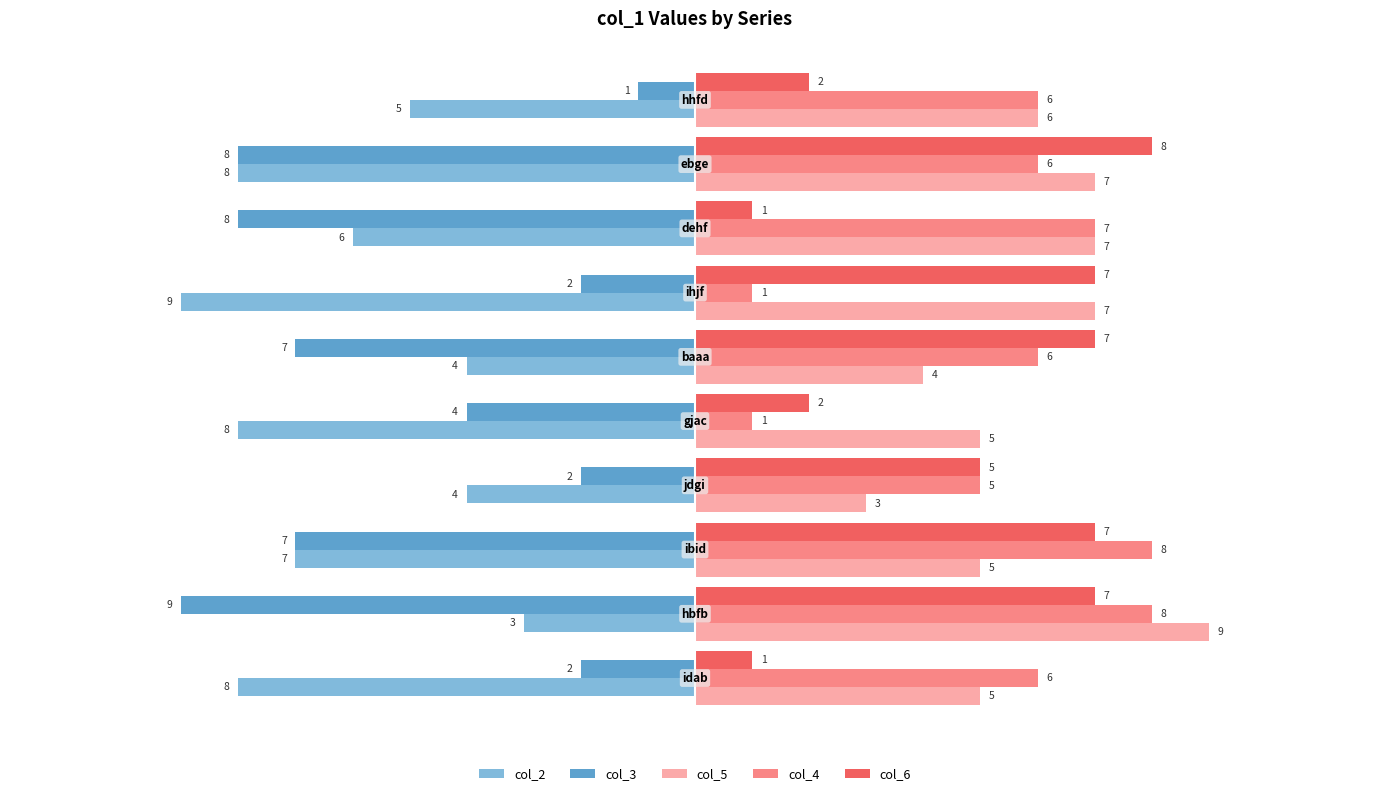

What is the difference between the second highest and minimum values in the col_5 series?

4